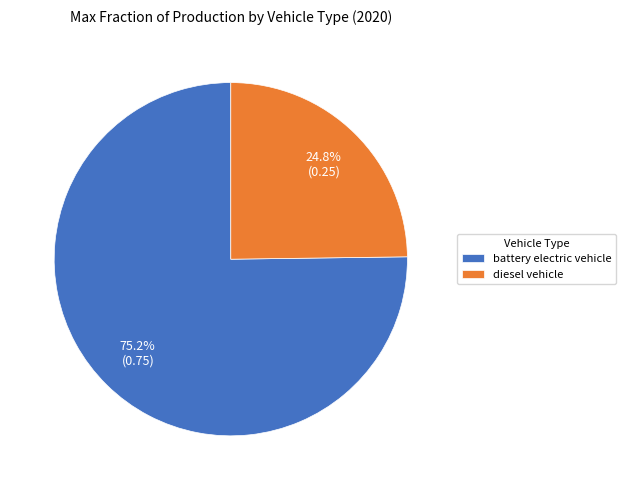

What is the majority slice?

battery electric vehicle